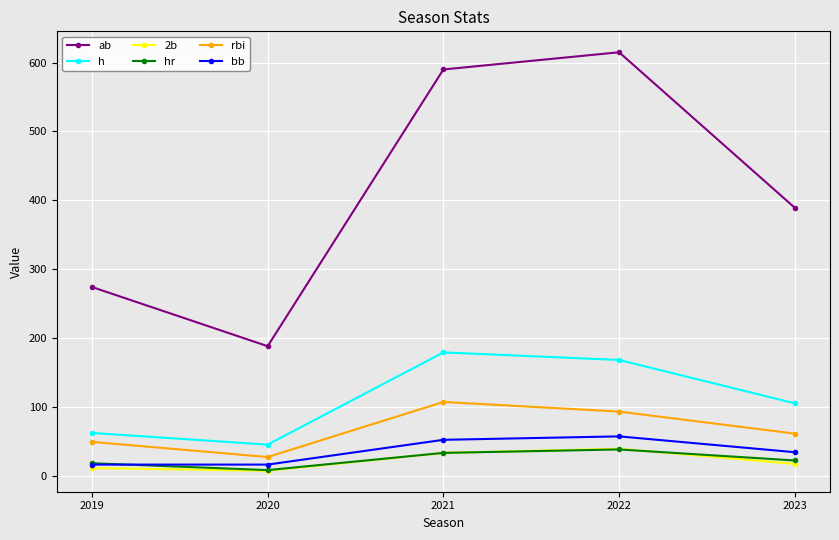

True or false: rbi and 2b cross at least once.

False